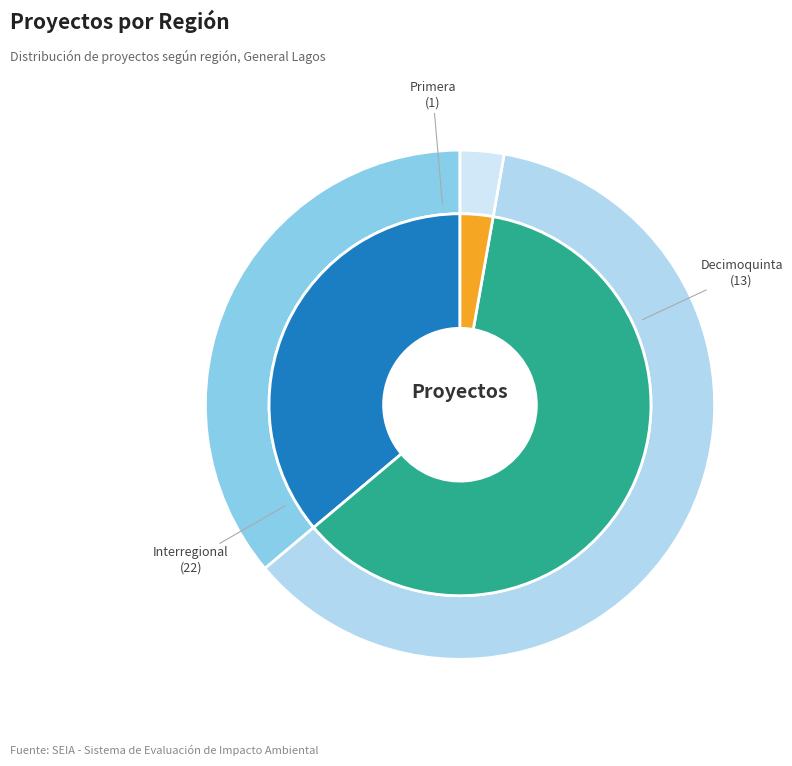

How many slices are in this pie chart?

3